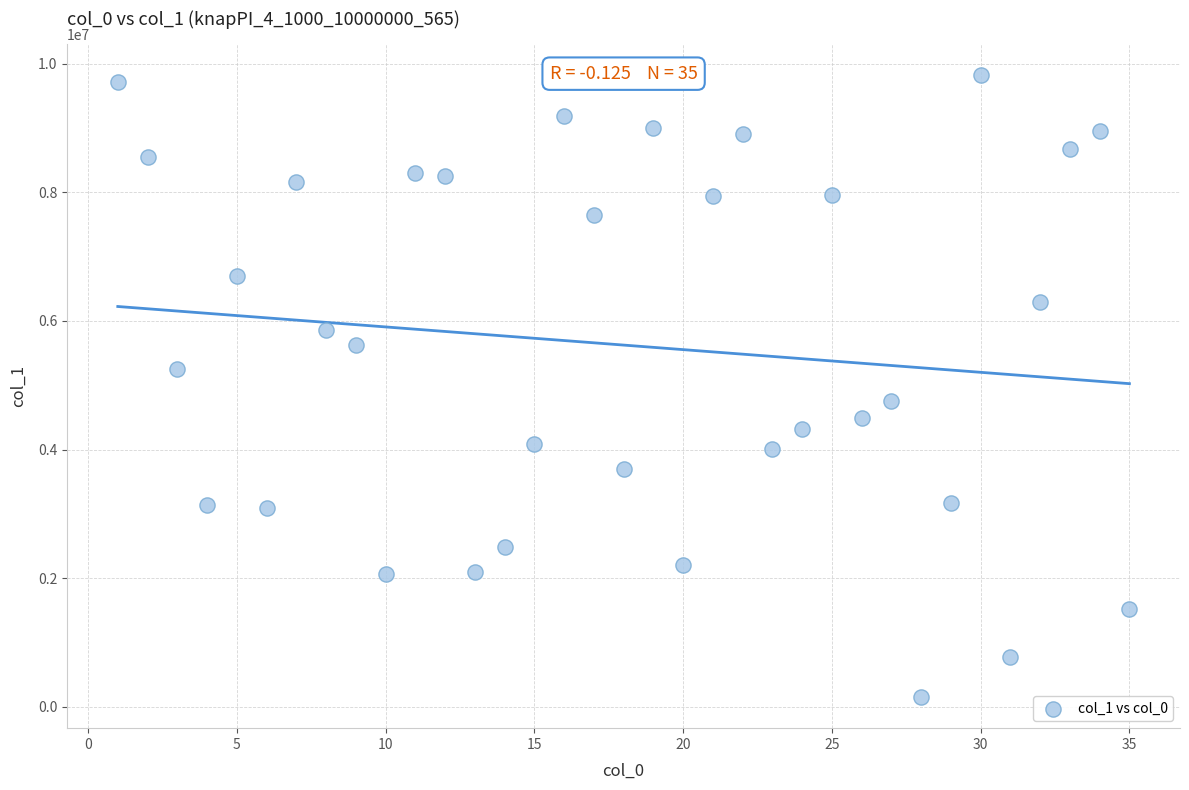

What is the range of X values (max minus min)?

34